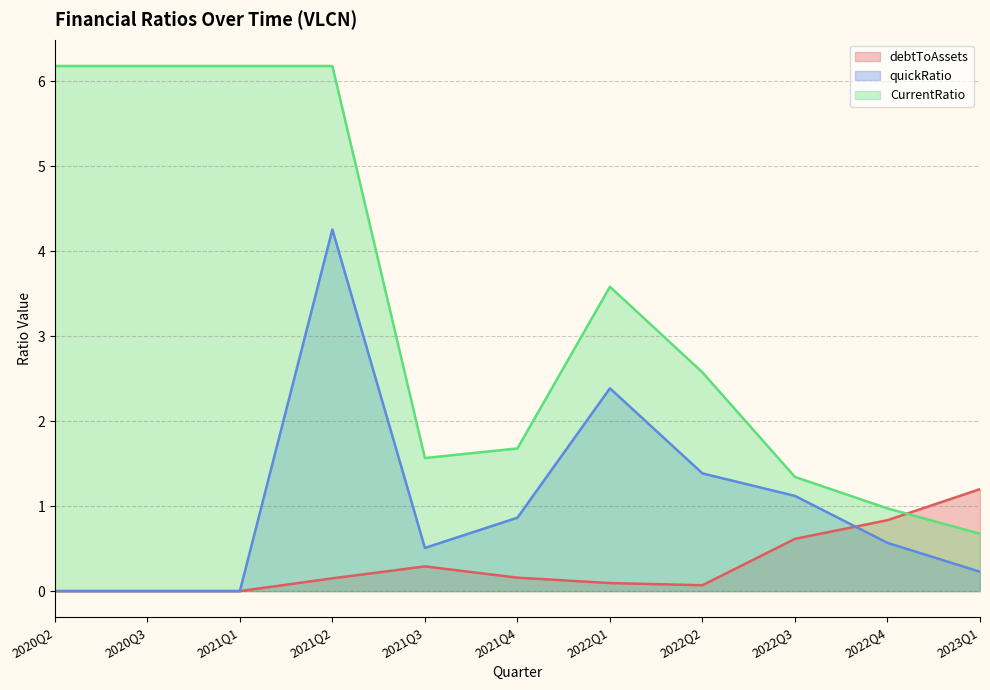

In quickRatio, how many points are higher than both neighbors (excluding endpoints)?

2